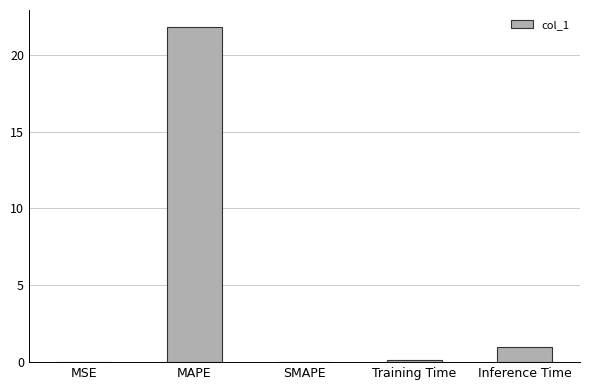

The value at MAPE is 33.9. True or false?

False